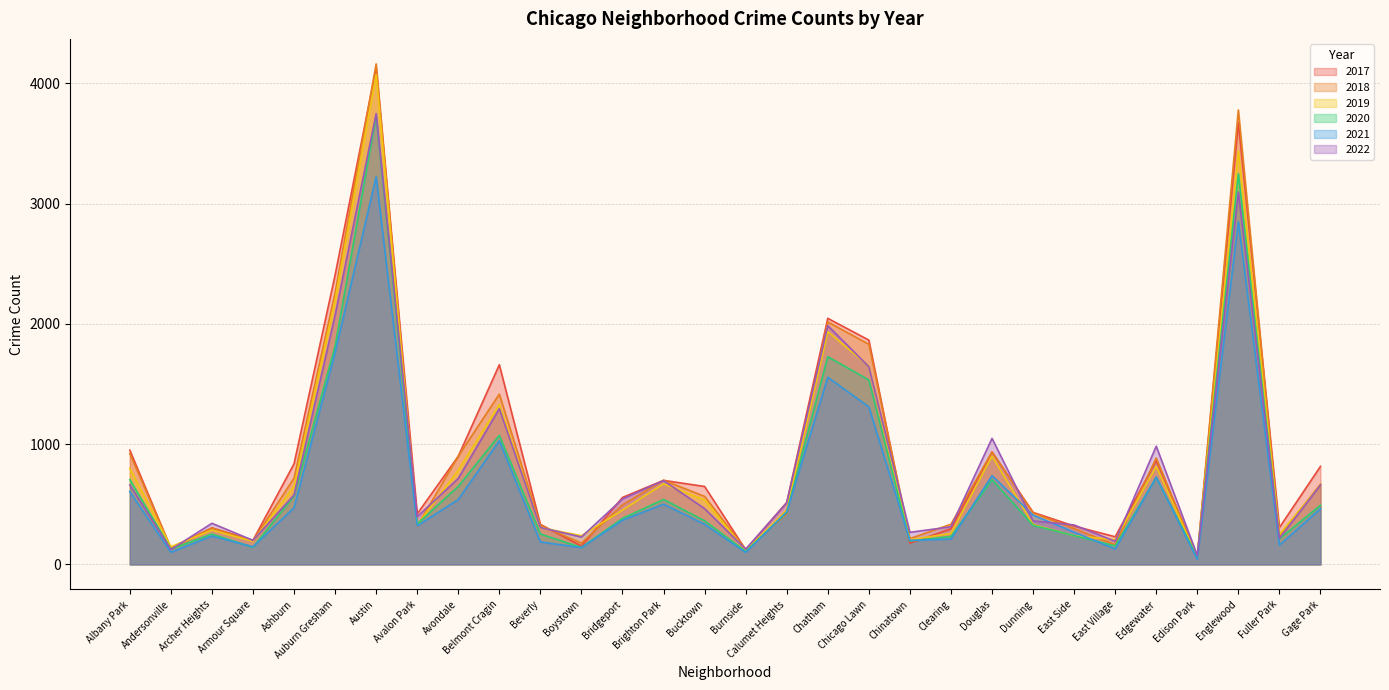

At Ashburn, list the series in order from smallest to largest.

2021, 2020, 2022, 2019, 2018, 2017